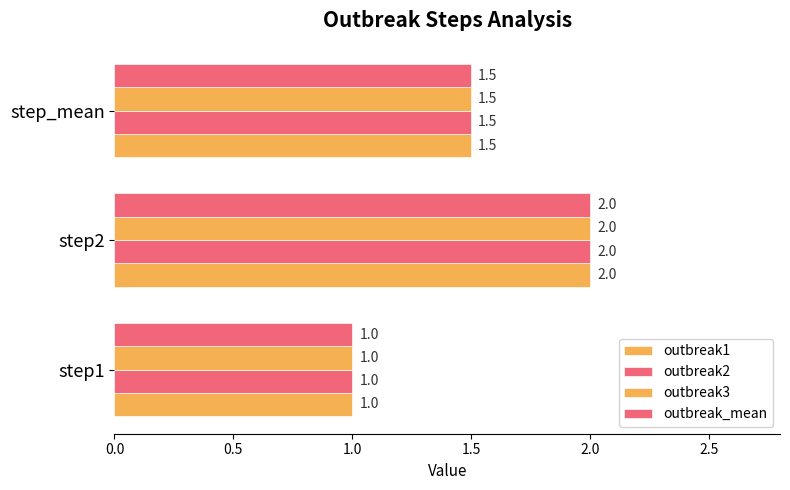

How many outbreak2 values are between 1 and 2?

3